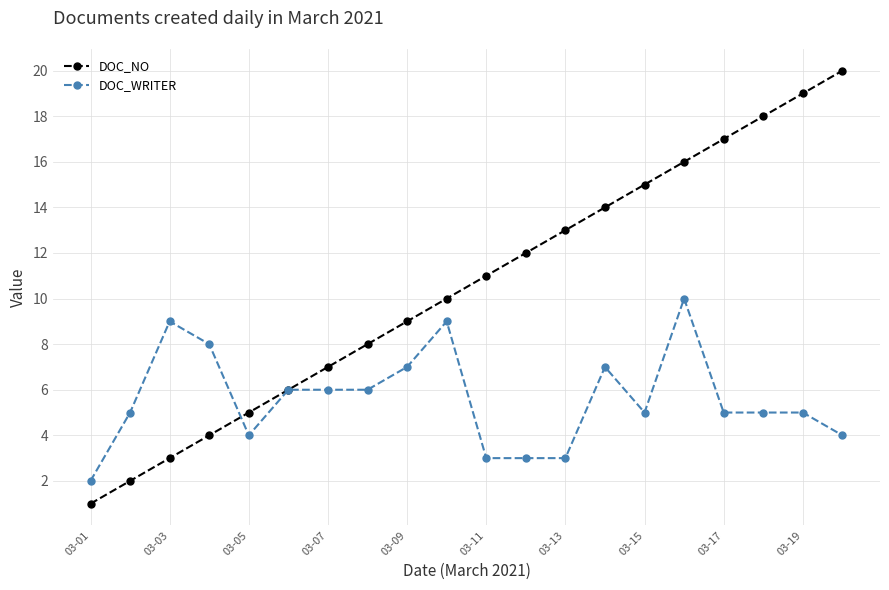

What is the value of the DOC_WRITER point at the 15th from the left?

5